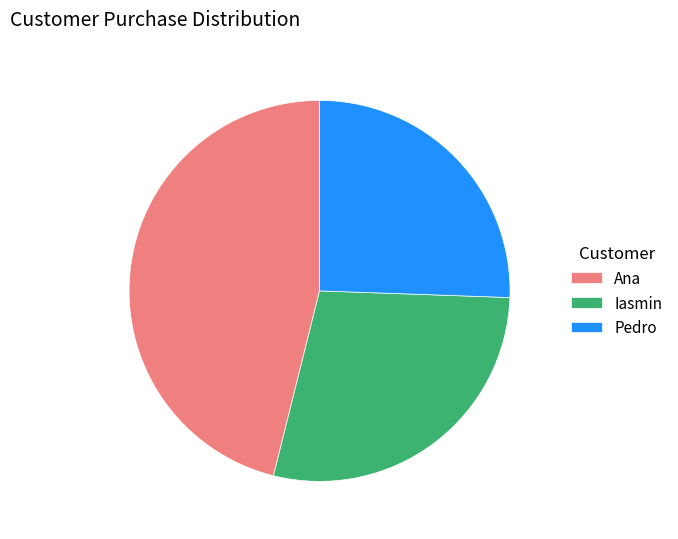

Which has a higher value, Ana or Iasmin?

Ana